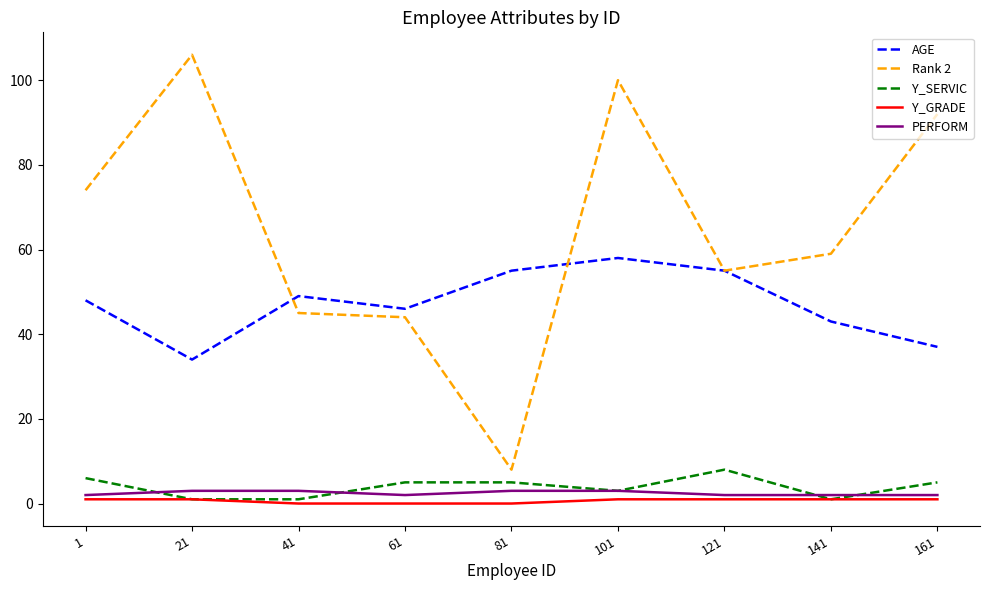

Which series has the widest spread of values?

Rank 2